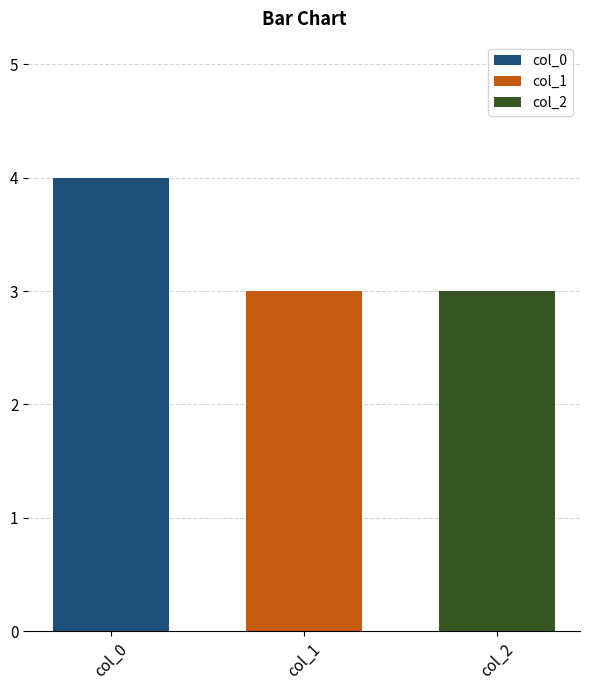

Reading left to right, what are all the values shown in this chart?

col_0: 4
col_1: 3
col_2: 3